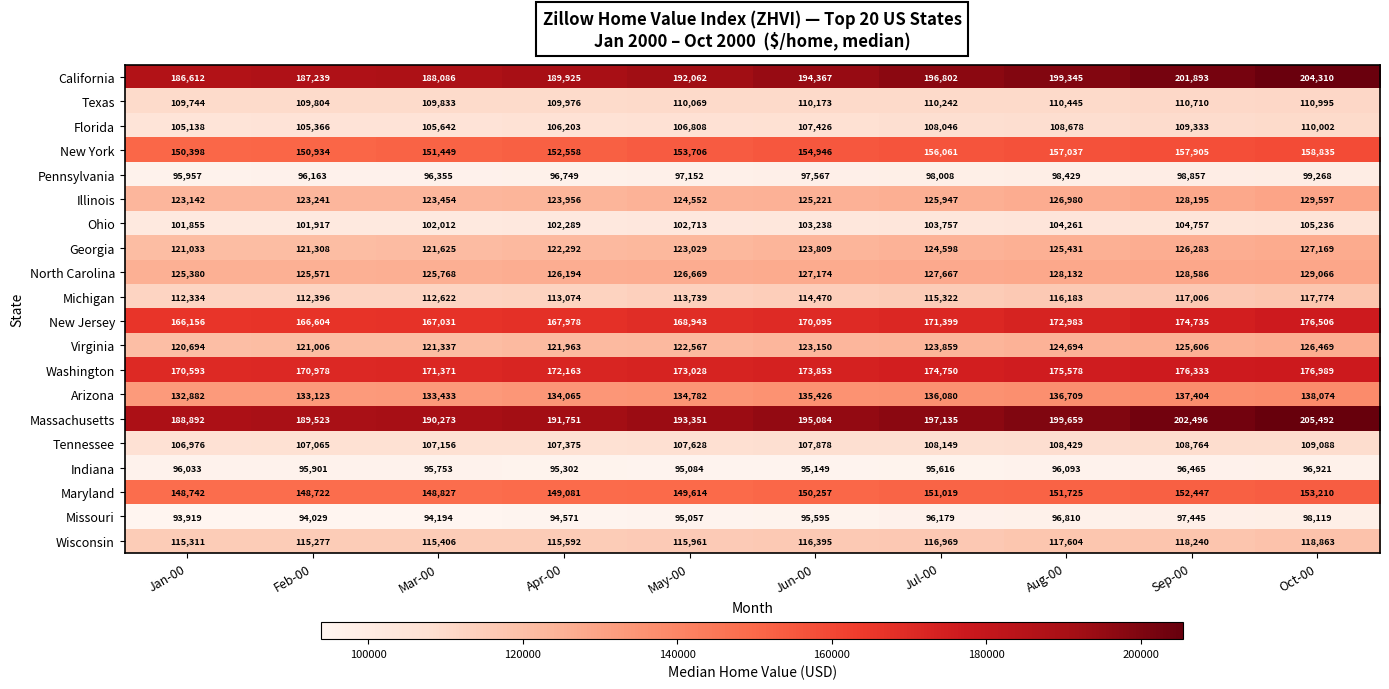

Is it true that Maryland equals 43982 at May-00?

False